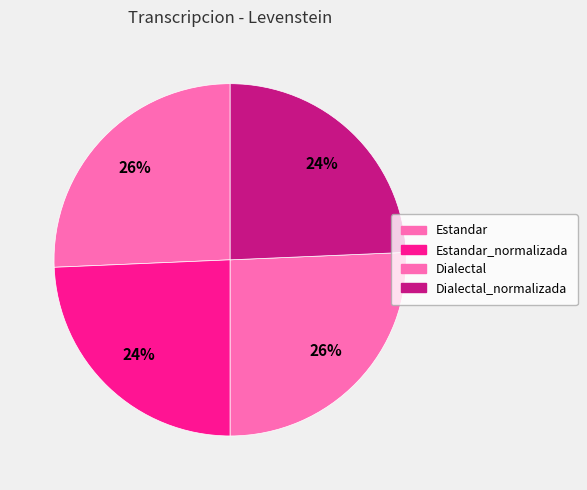

Count the number of slices in the pie.

4